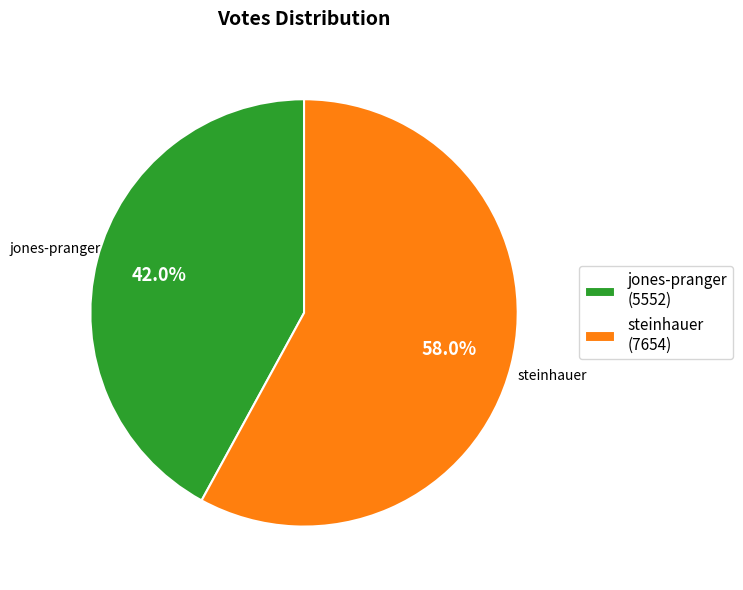

Rank the categories by value from highest to lowest.

steinhauer (7654), jones-pranger (5552)